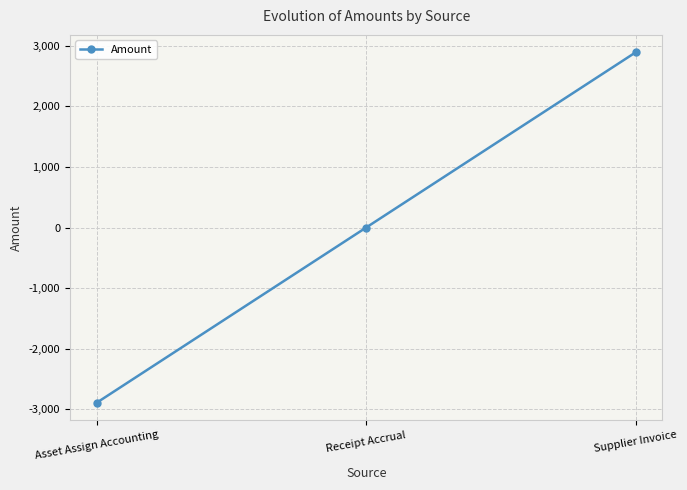

How many lines are shown in the chart?

1